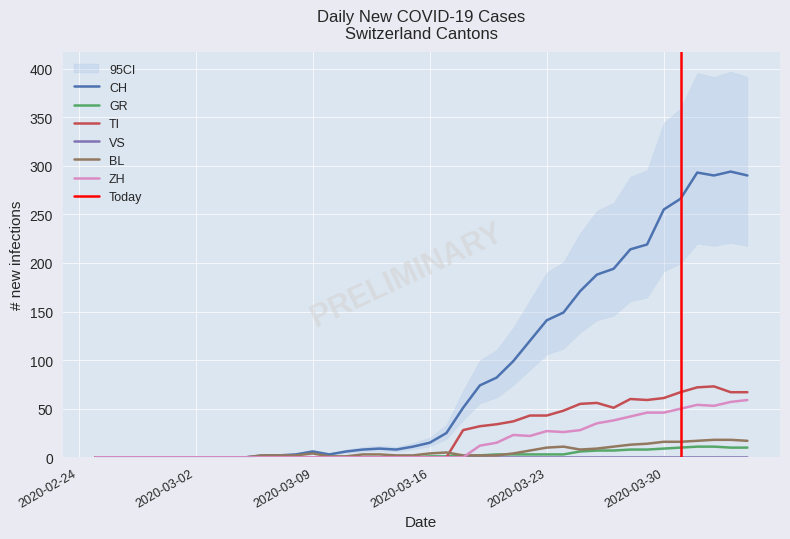

Which series has the widest spread of values?

CH